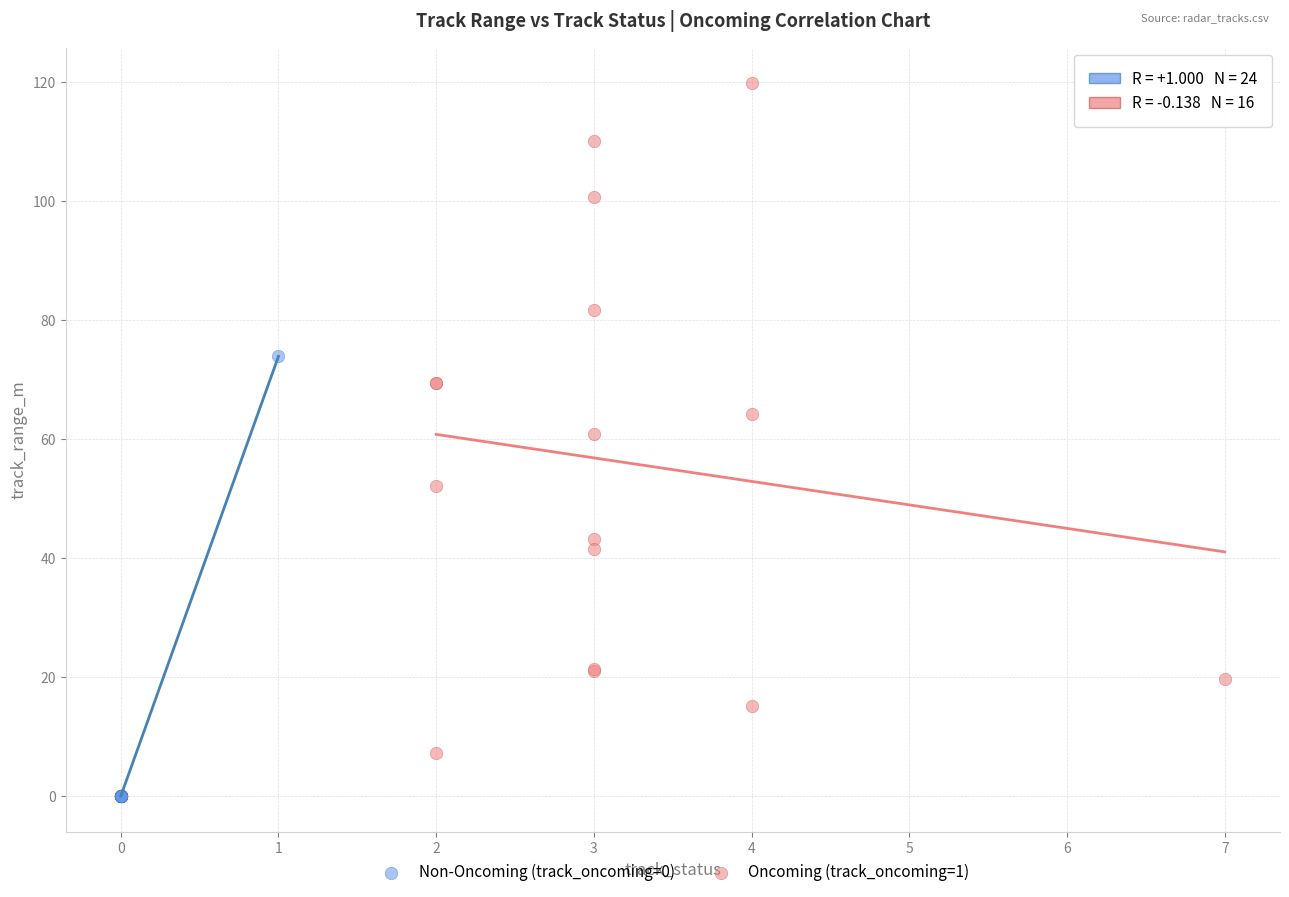

Which series has the widest spread of Y values?

Oncoming (track_oncoming=1)